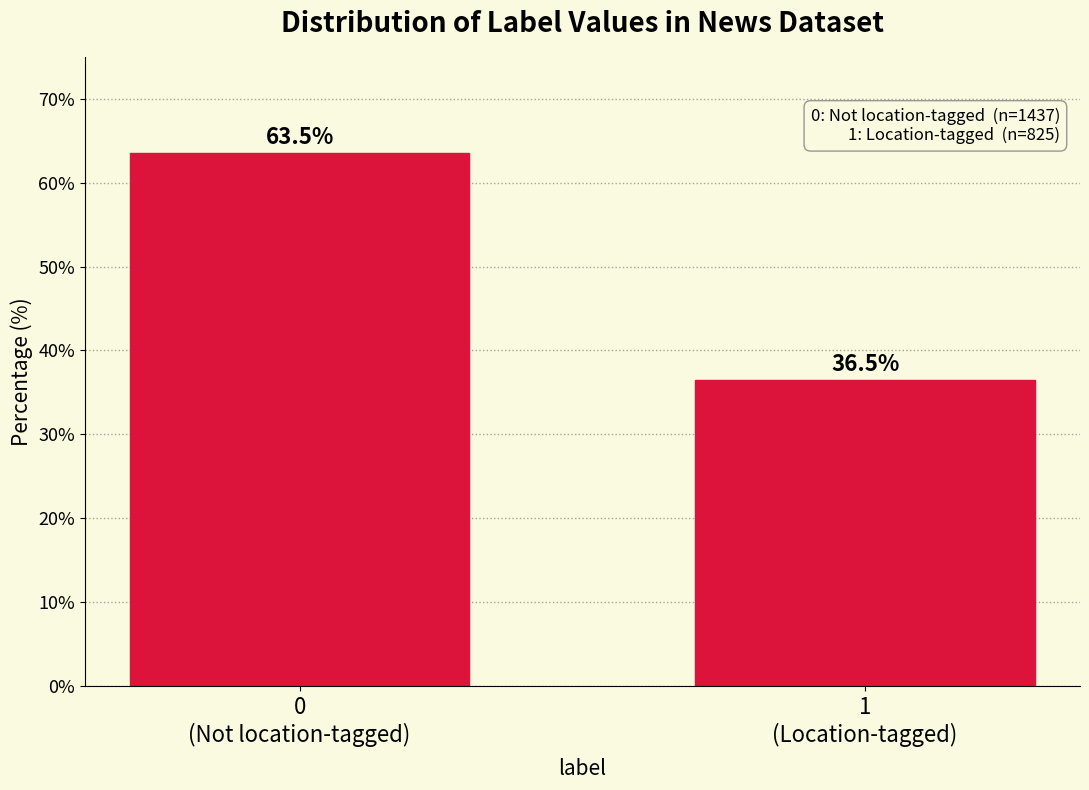

Reading right to left, list all the values displayed in this chart.

36.5	63.5